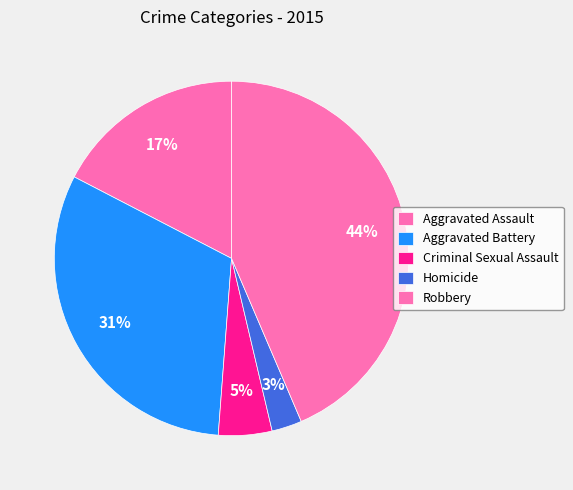

Rank the categories by value from highest to lowest.

Robbery, Aggravated Battery, Aggravated Assault, Criminal Sexual Assault, Homicide